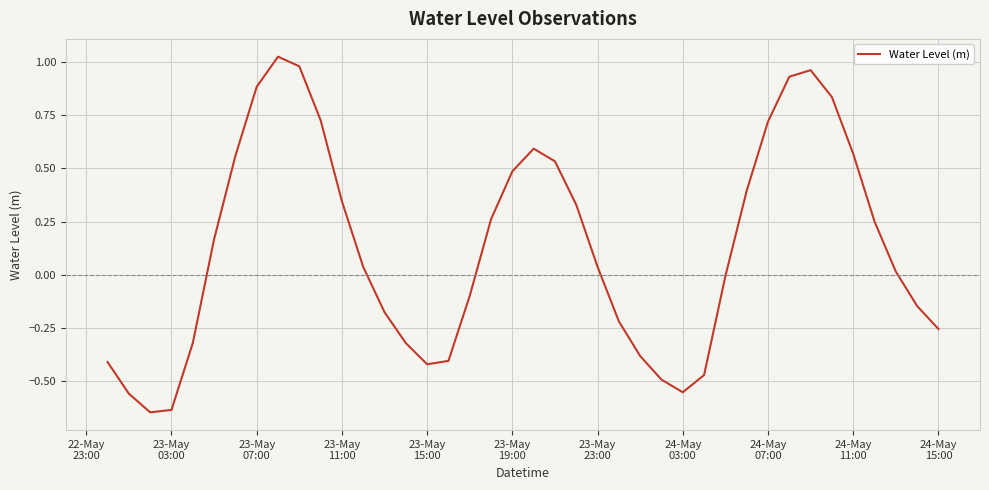

What is the difference between the maximum and minimum values?

1.7